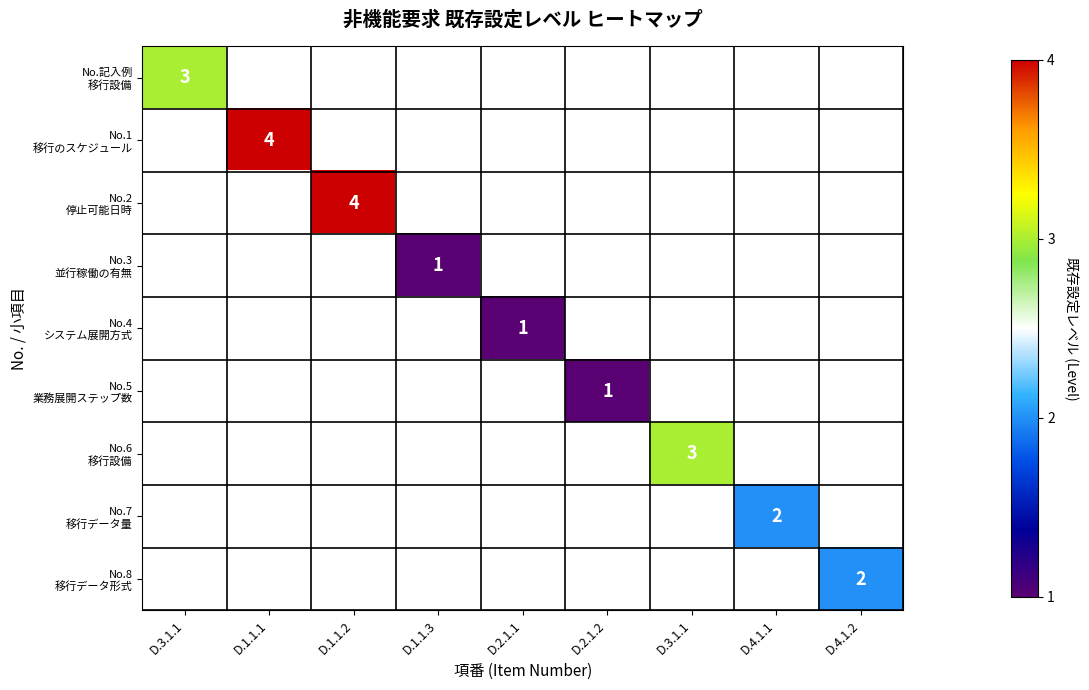

What is the smallest value displayed?

1.0